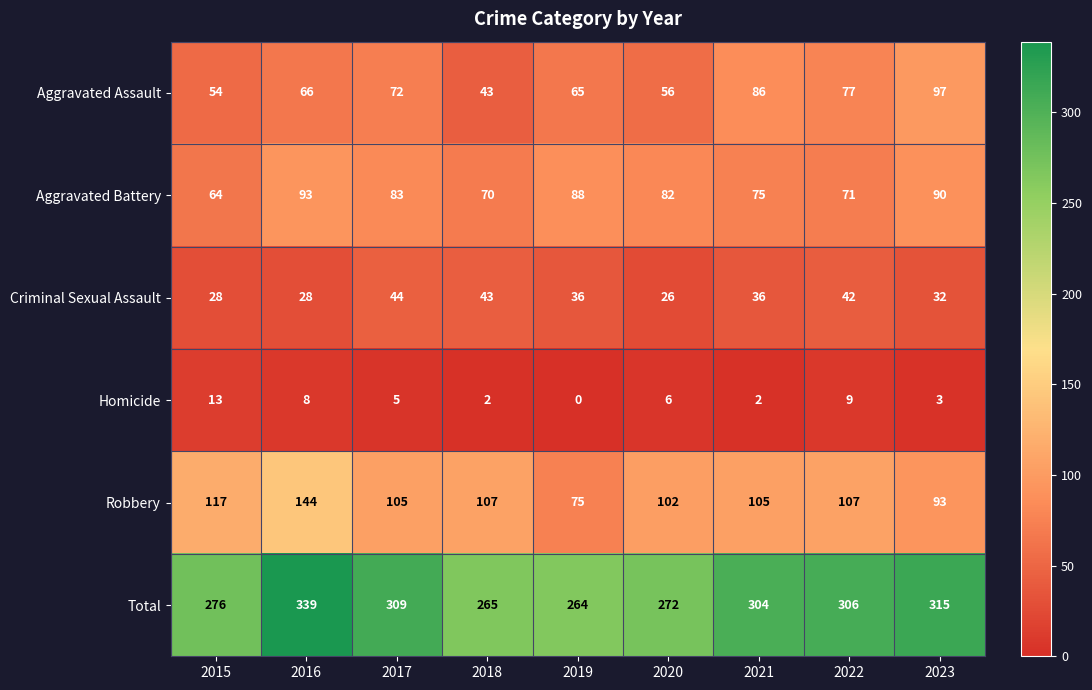

Read the Homicide value at 2020, to the nearest 5.

5